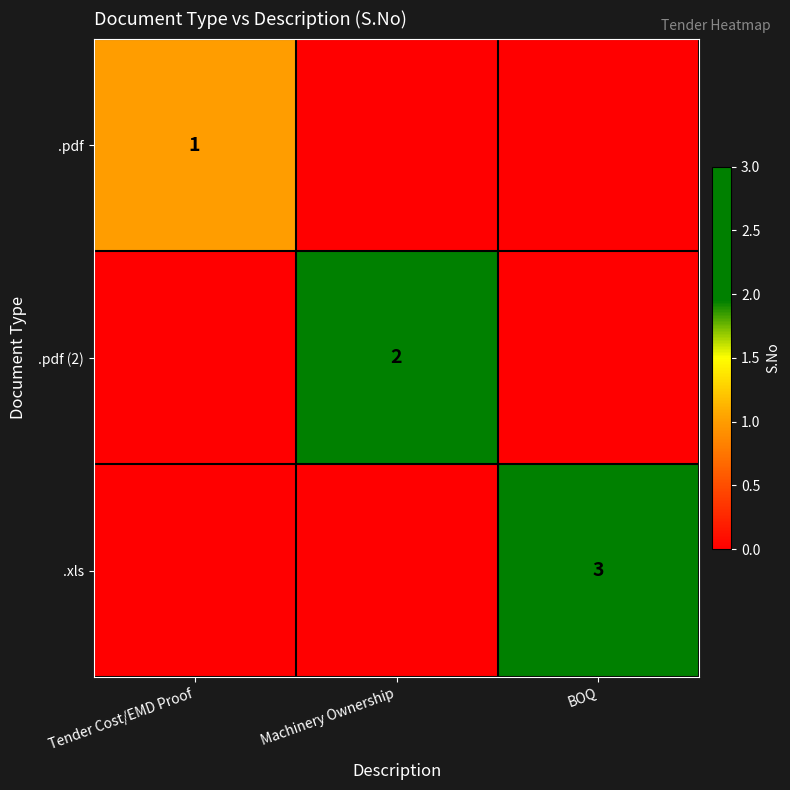

The value of .xls at BOQ is 5. True or false?

False